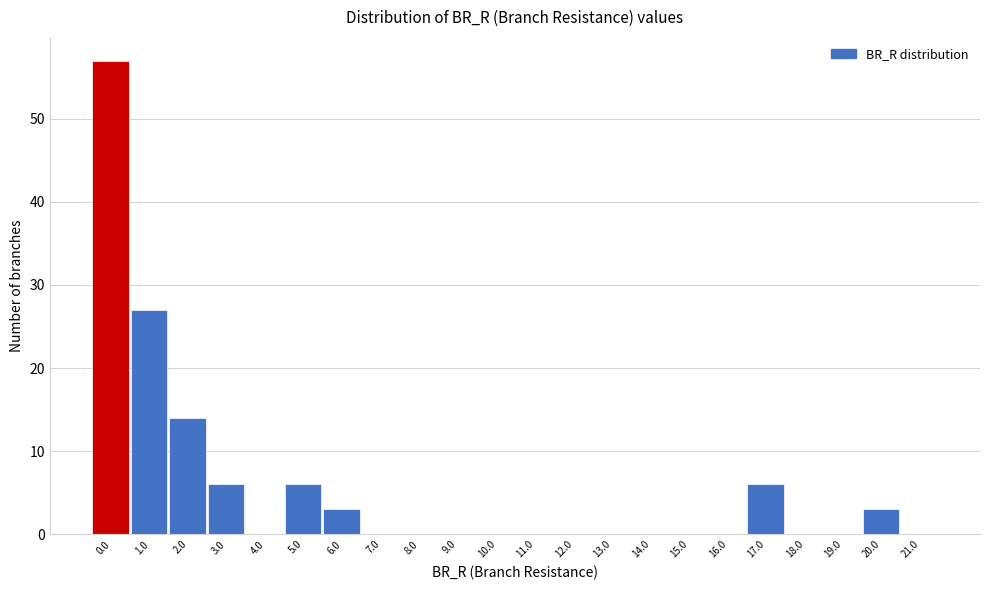

Reading left to right, extract all data points from this chart.

0.0=57	1.0=27	2.0=14	3.0=6	4.0=0	5.0=6	6.0=3	7.0=0	8.0=0	9.0=0	10.0=0	11.0=0	12.0=0	13.0=0	14.0=0	15.0=0	16.0=0	17.0=6	18.0=0	19.0=0	20.0=3	21.0=0